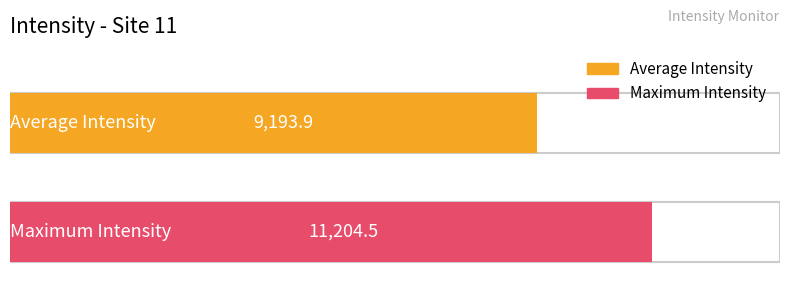

The chart shows a value of 3712.1 at 1691456243. True or false?

False